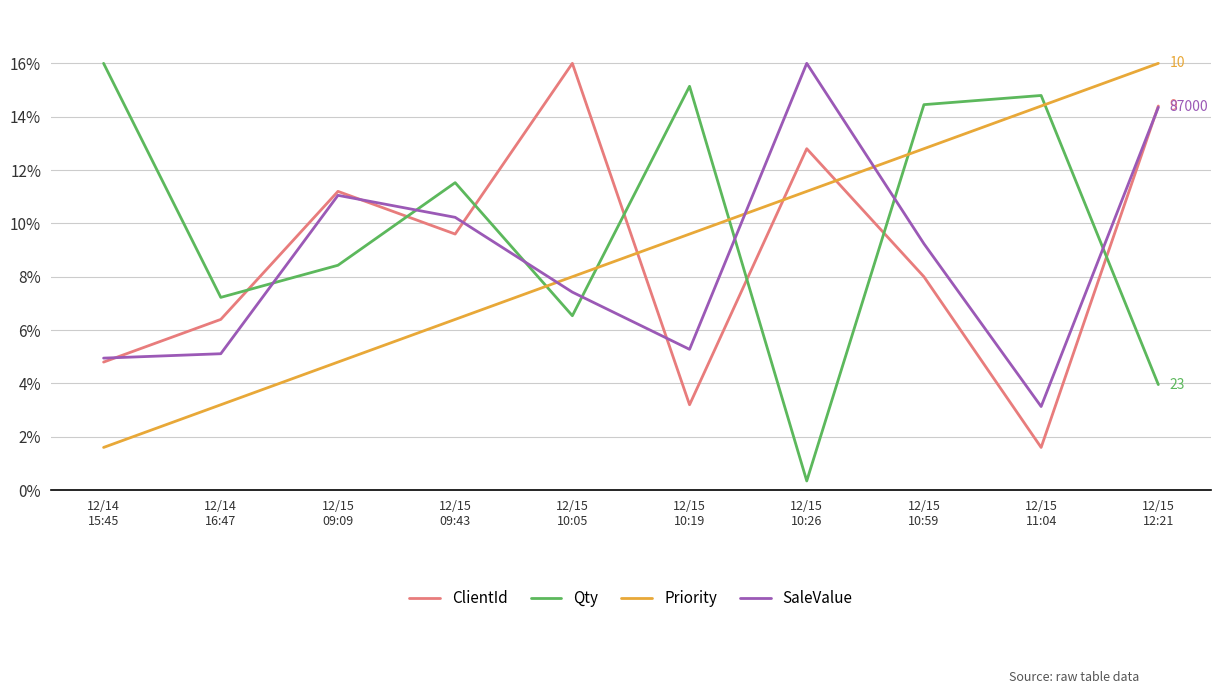

Rank the categories by Priority value from lowest to highest.

12/14
15:45, 12/14
16:47, 12/15
09:09, 12/15
09:43, 12/15
10:05, 12/15
10:19, 12/15
10:26, 12/15
10:59, 12/15
11:04, 12/15
12:21